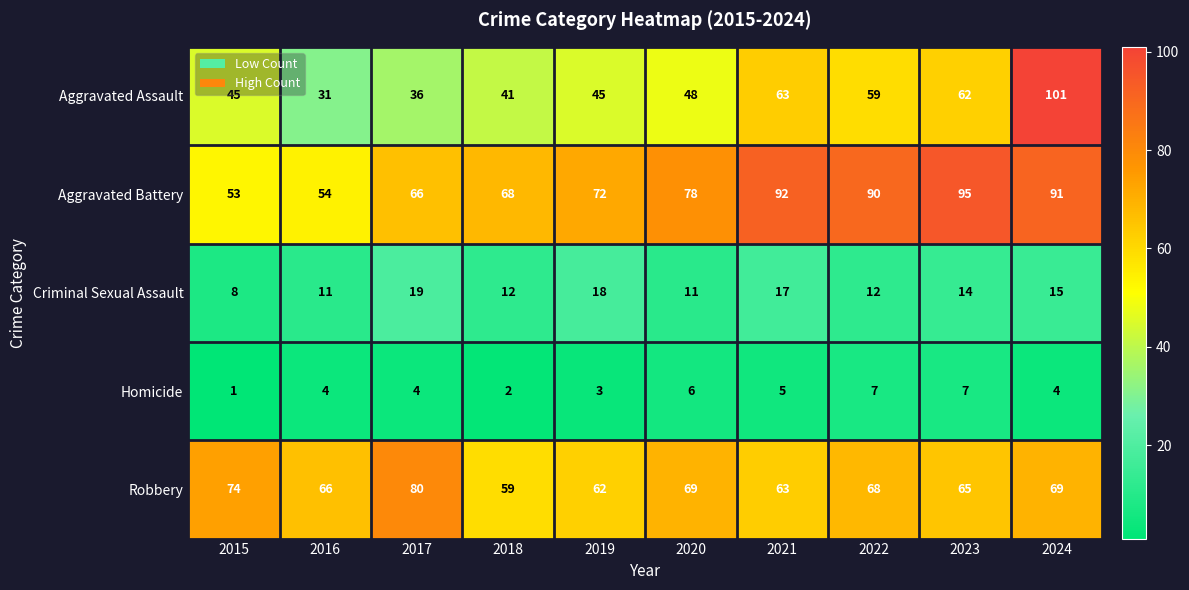

Read the Homicide value at 2023.

7